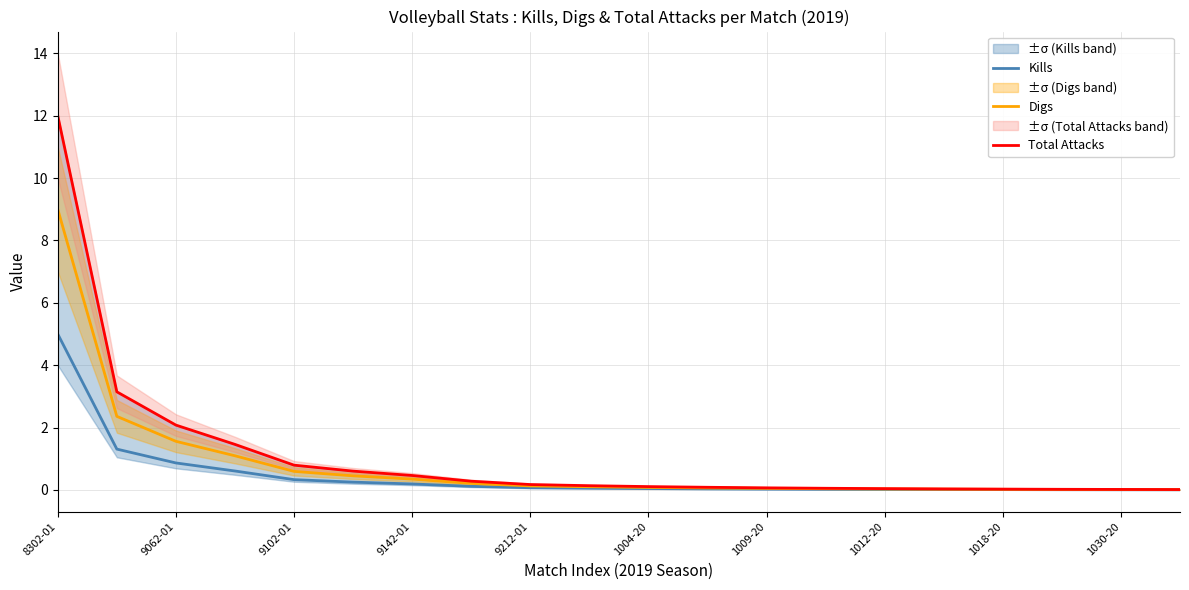

Which category has the lowest value in the Total Attacks series?

19